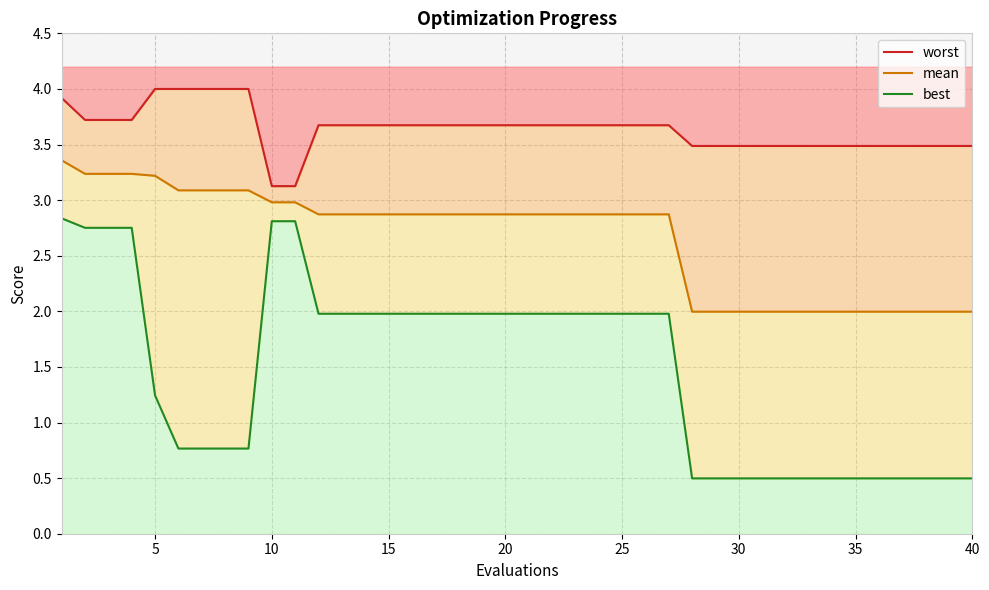

What is the value of the worst point at the 7th from the left?

4.0